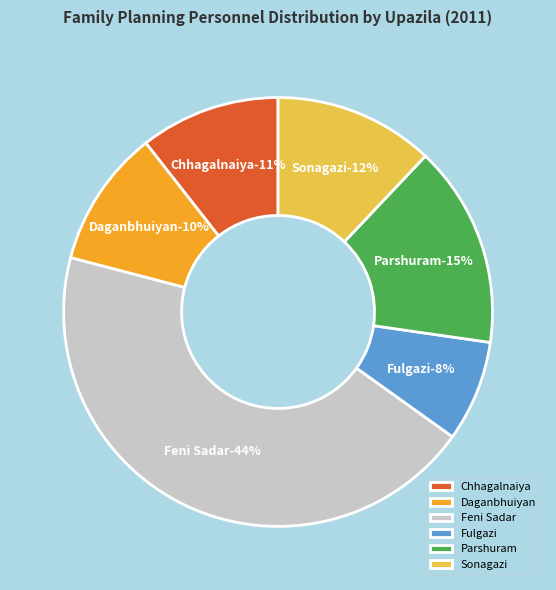

What is the total percentage of Feni Sadar and Parshuram?

59.4%